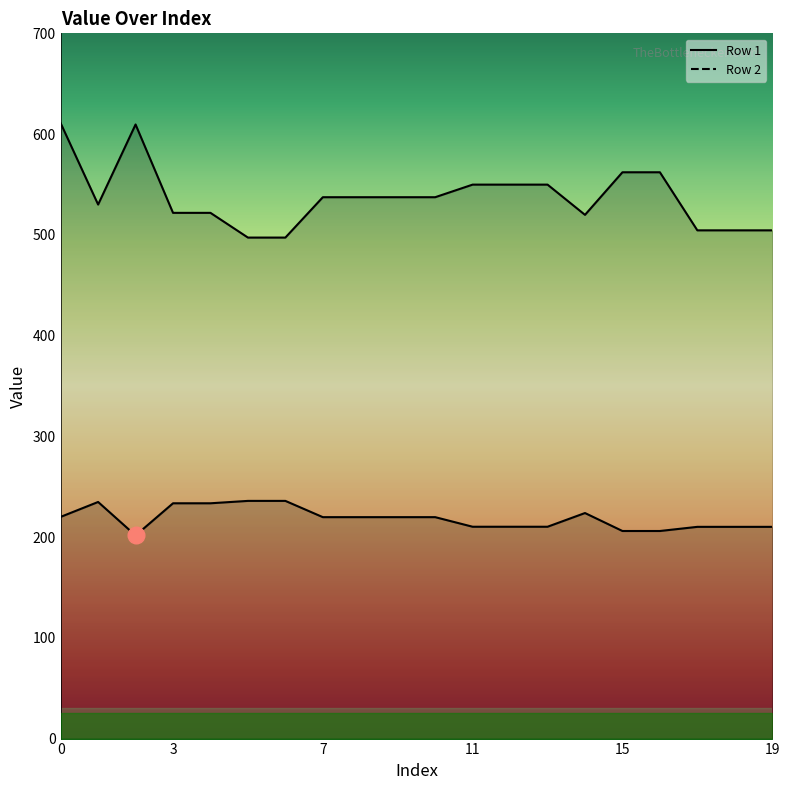

Is the value of Row 1 at 2 greater than the value of Row 2 at 16?

No